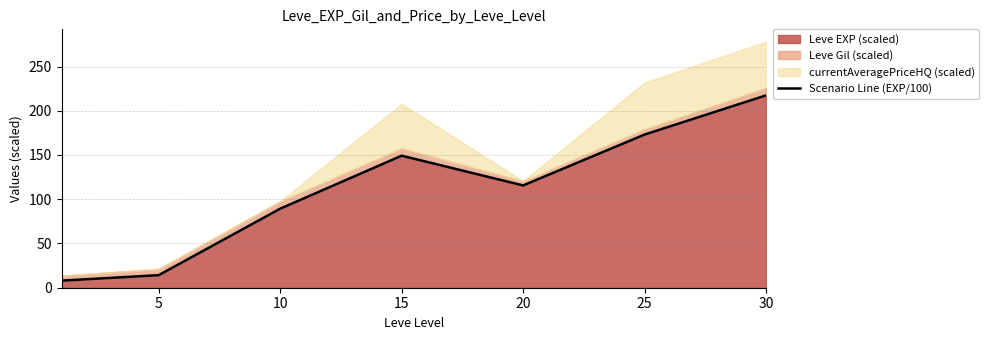

How many values are below 115?

3